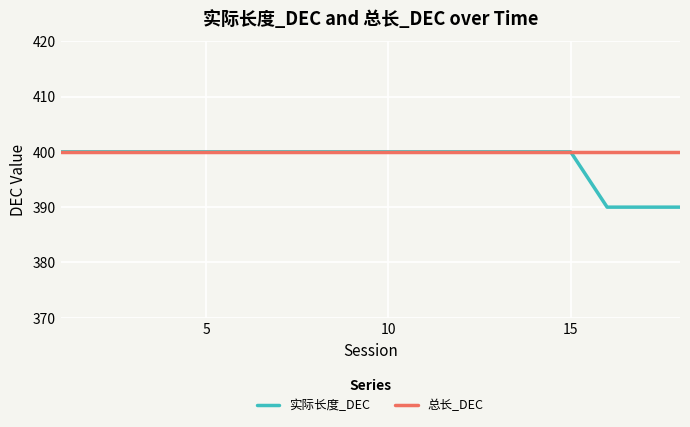

What is the greatest value displayed?

400